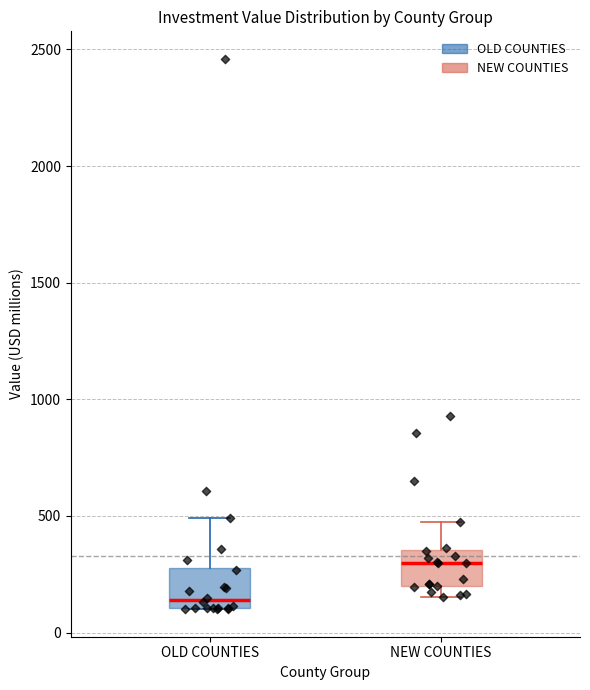

Reading left to right, transcribe this box plot: for each box, give where its median line is, the range the box spans, and where its two whiskers end, as read against the y-axis. The values are not printed on the chart, so give them approximately, as read against the axis.

OLD COUNTIES: median 150, box 100 to 300, whiskers 100 to 500
NEW COUNTIES: median 300, box 200 to 350, whiskers 150 to 500